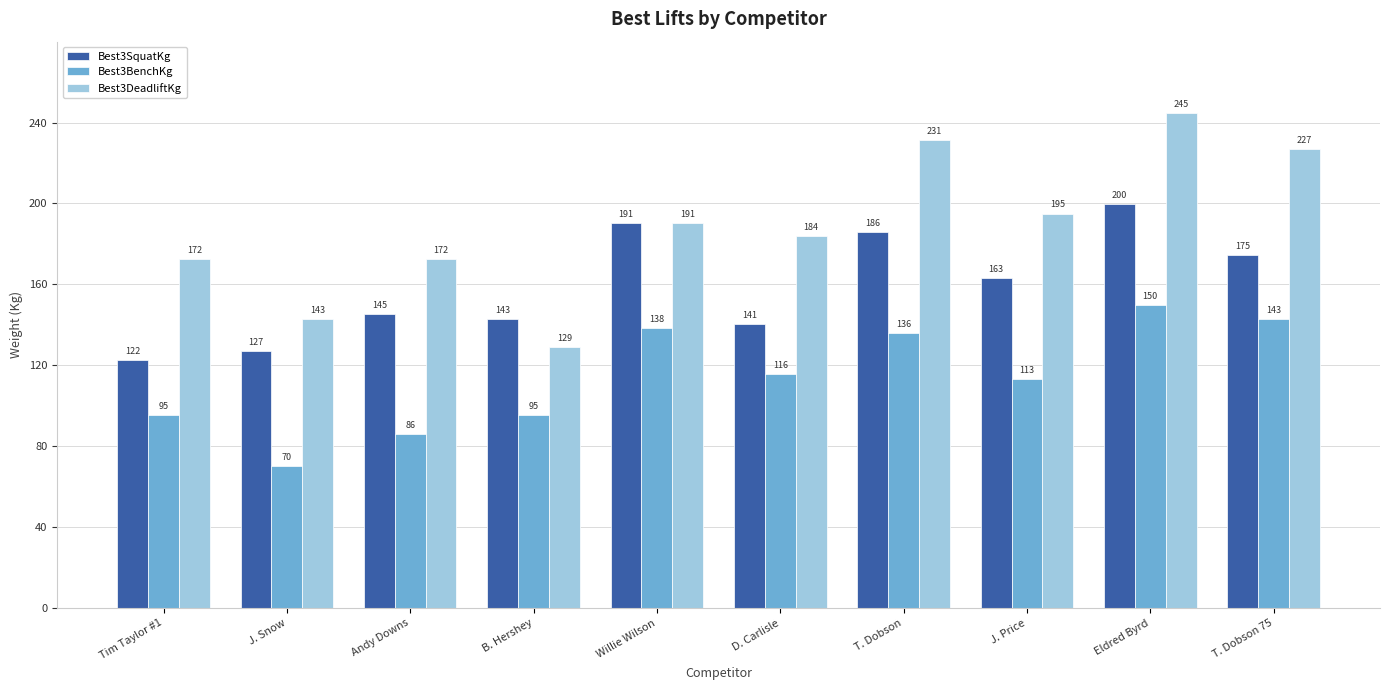

Where is Best3SquatKg nearest to the value 161?

J. Price